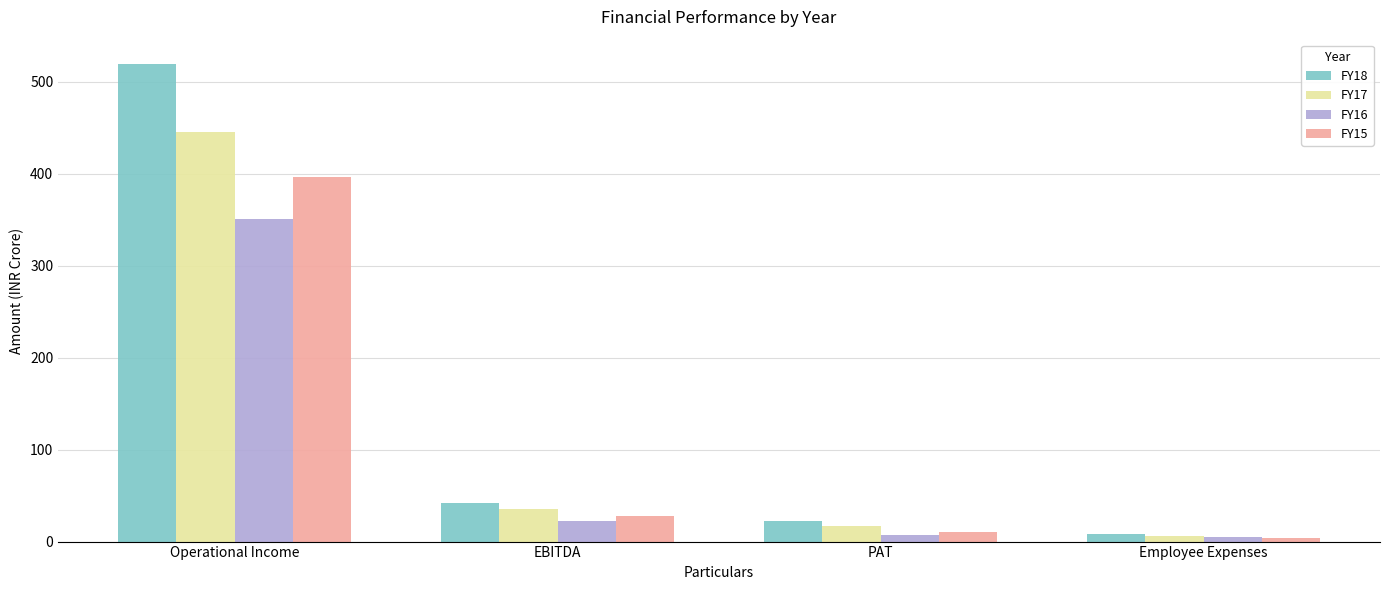

Which series has the largest range (max minus min)?

FY18